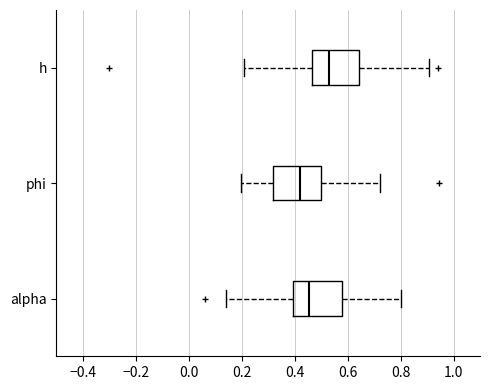

Where is the left edge of the box for alpha on the x-axis? The values are not printed on the chart, so give them approximately, as read against the axis.

0.40